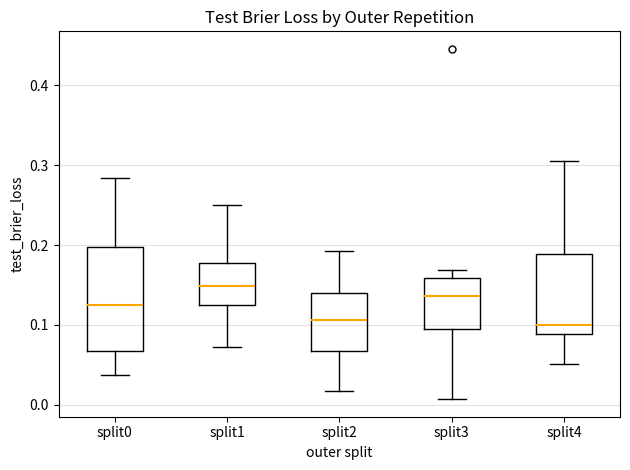

Which box is the tallest, from its lower edge to its upper edge?

split0